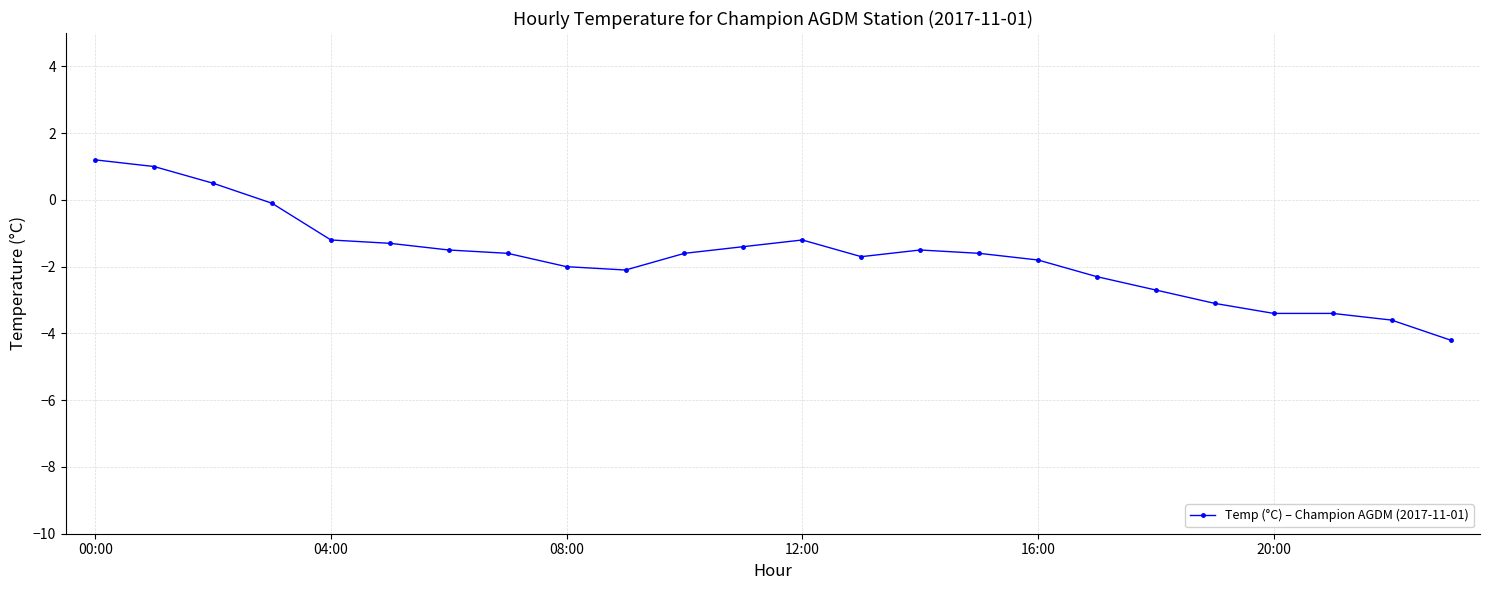

What is the value of the 23rd point from the left?

-3.6